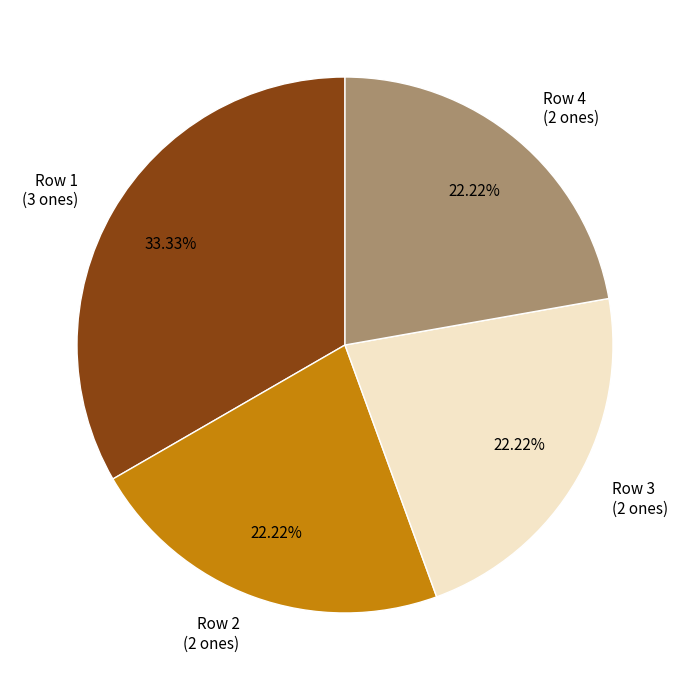

Does any single category account for the majority?

No